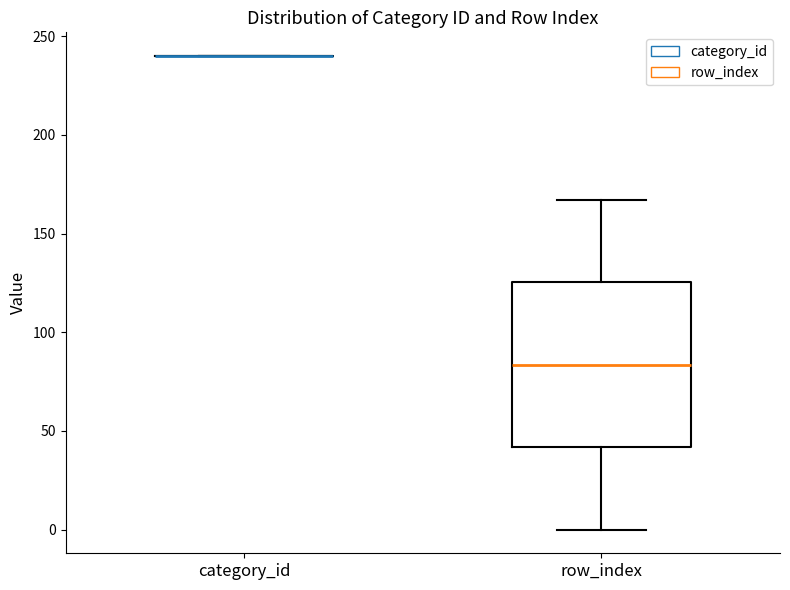

Where is the lower edge of the box for row_index on the y-axis? The values are not printed on the chart, so give them approximately, as read against the axis.

40